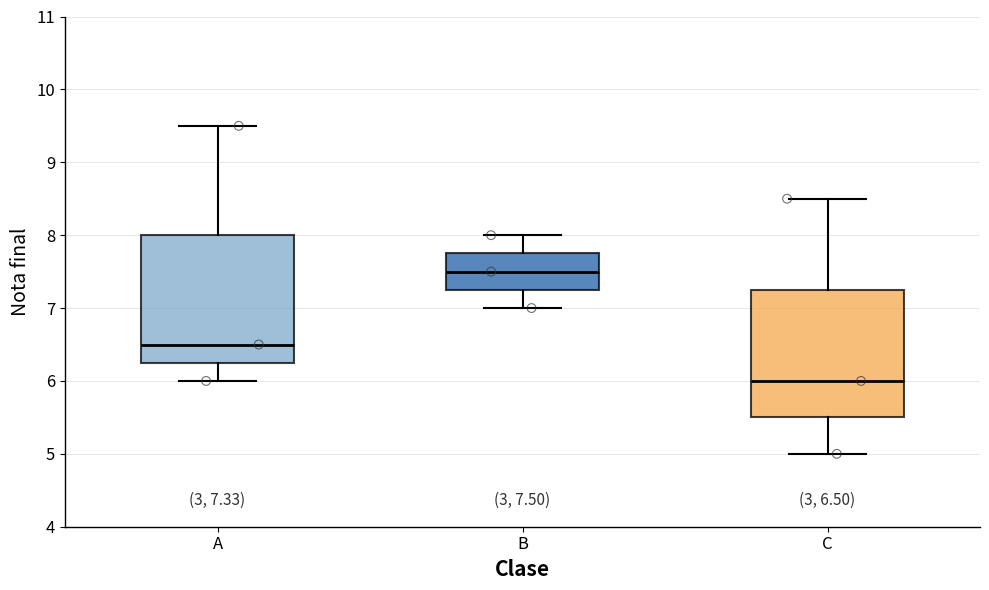

Which box has the highest median line?

B